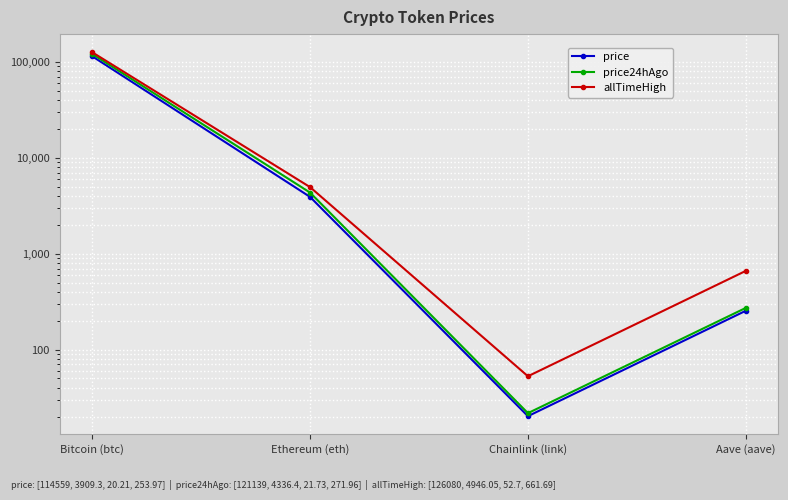

Is the value of price24hAgo at Chainlink (link) greater than the value of allTimeHigh at Bitcoin (btc)?

No